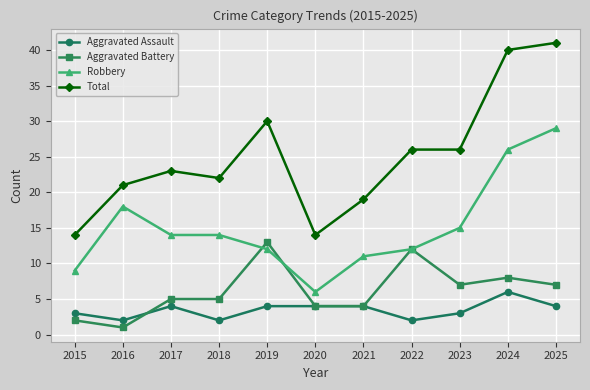

What is the spread (max minus min) of values at 2021?

15